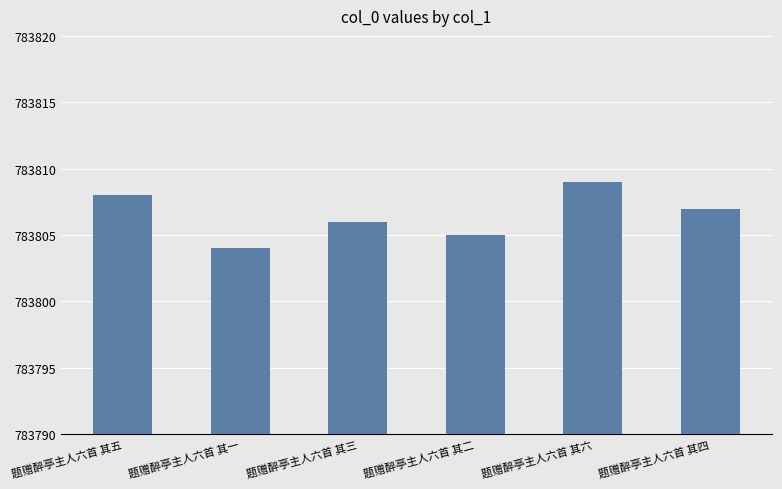

Where is the data nearest to the value 783806?

题赠醉亭主人六首 其三